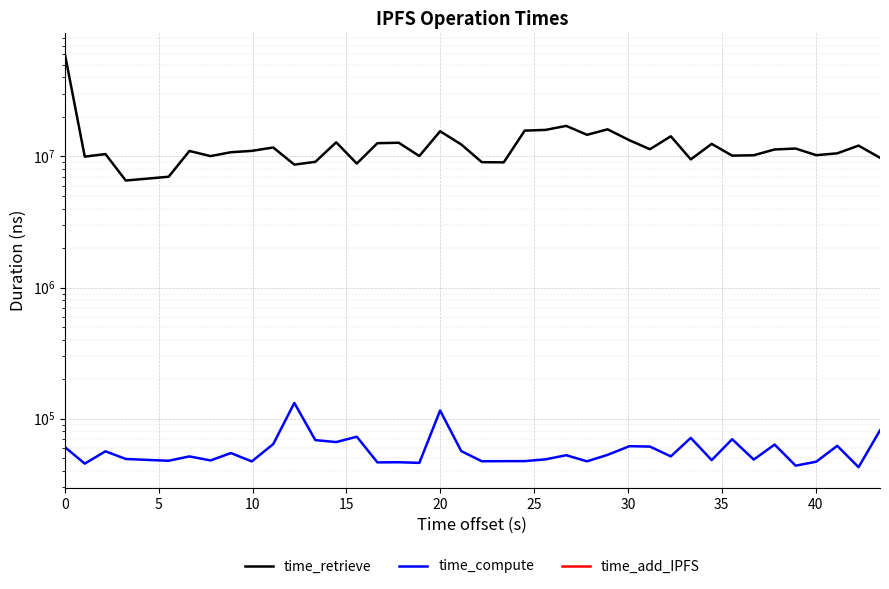

List the series in order of their overall mean, lowest first.

time_compute, time_add_IPFS, time_retrieve